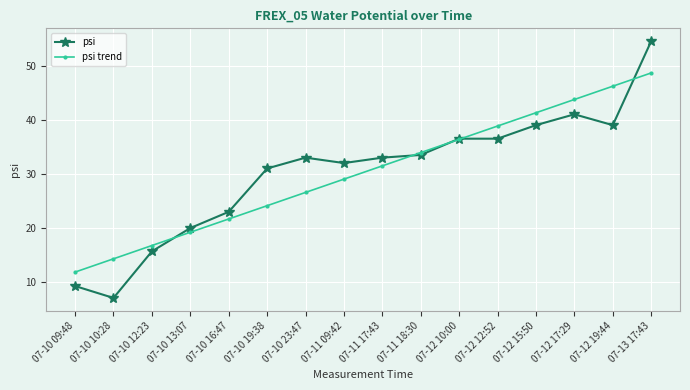

Reading left to right, extract all data points from this chart.

psi: 9.3	7.1	15.7	20.0	23.0	31.0	33.0	32.0	33.0	33.5	36.5	36.5	39.0	41.0	39.0	54.5
psi trend: 11.9	14.3	16.8	19.2	21.7	24.1	26.6	29.0	31.5	33.9	36.4	38.8	41.3	43.7	46.2	48.6